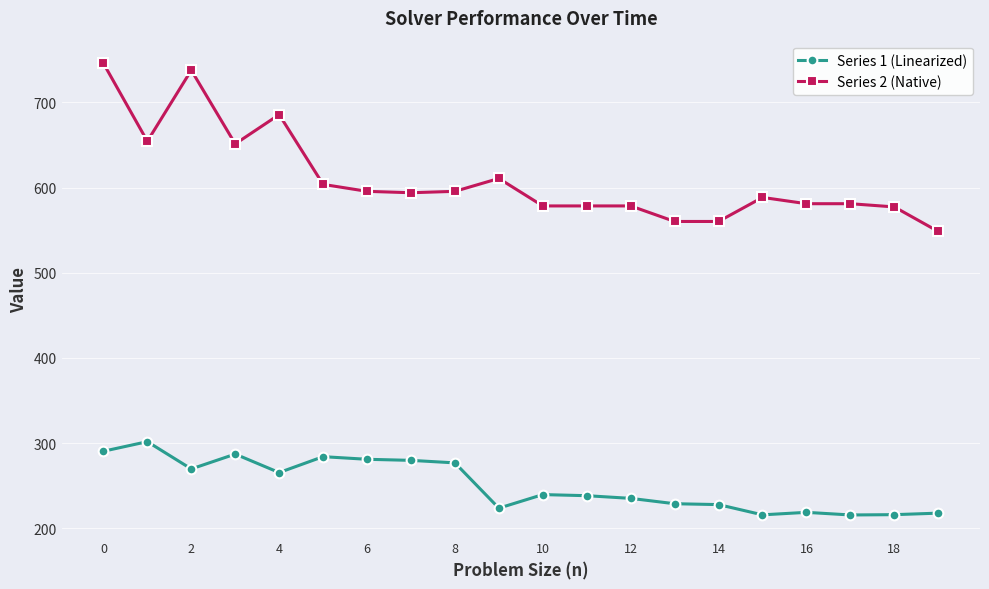

List the series in order of their peak value, lowest first.

Series 1 (Linearized), Series 2 (Native)